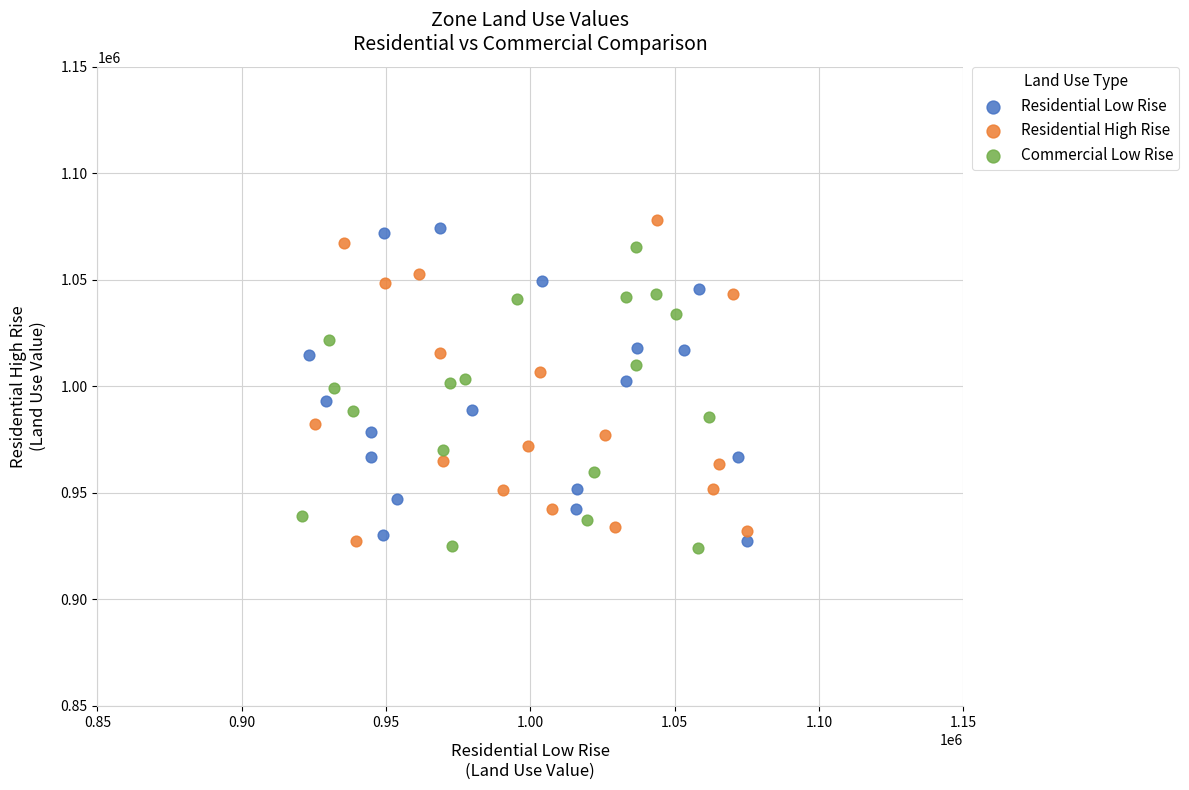

Which series contains the lowest Y value?

Commercial Low Rise